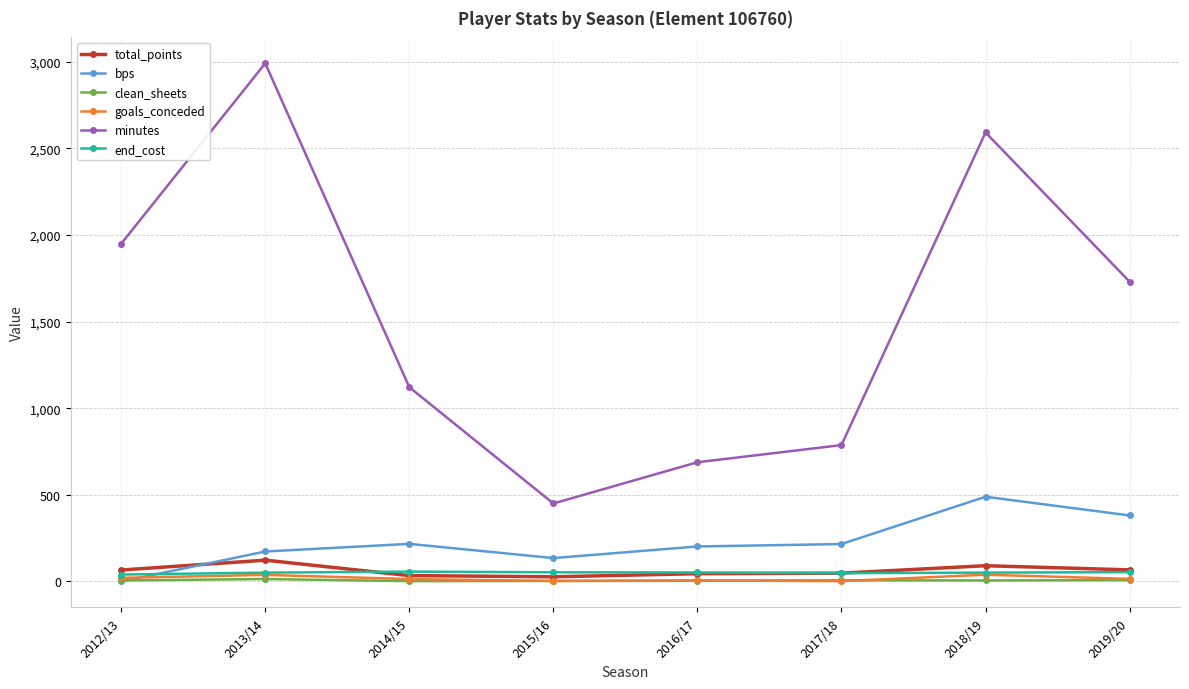

Where is the first local maximum for bps?

2014/15